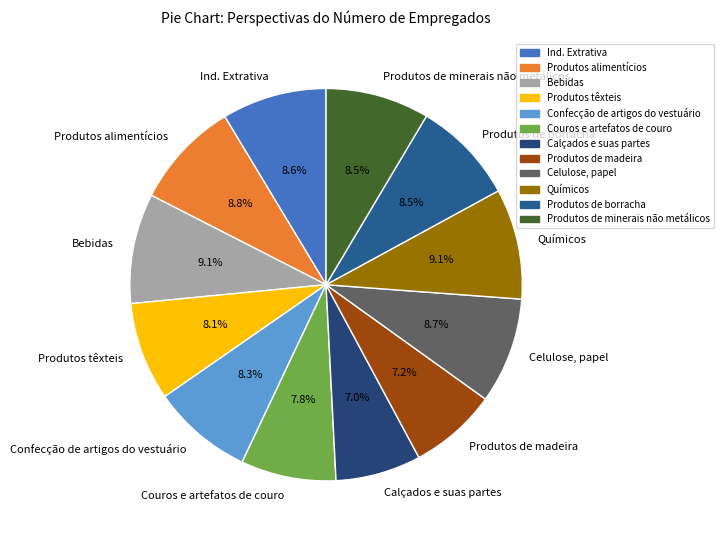

The Celulose, papel slice represents 9% of the pie. True or false?

True